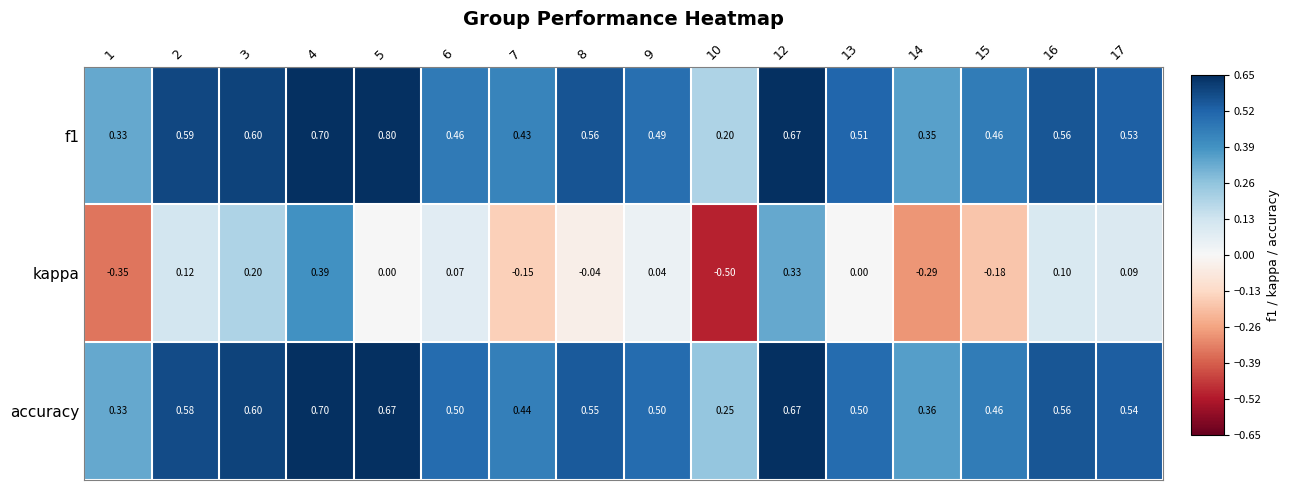

Which series has the largest range (max minus min)?

kappa